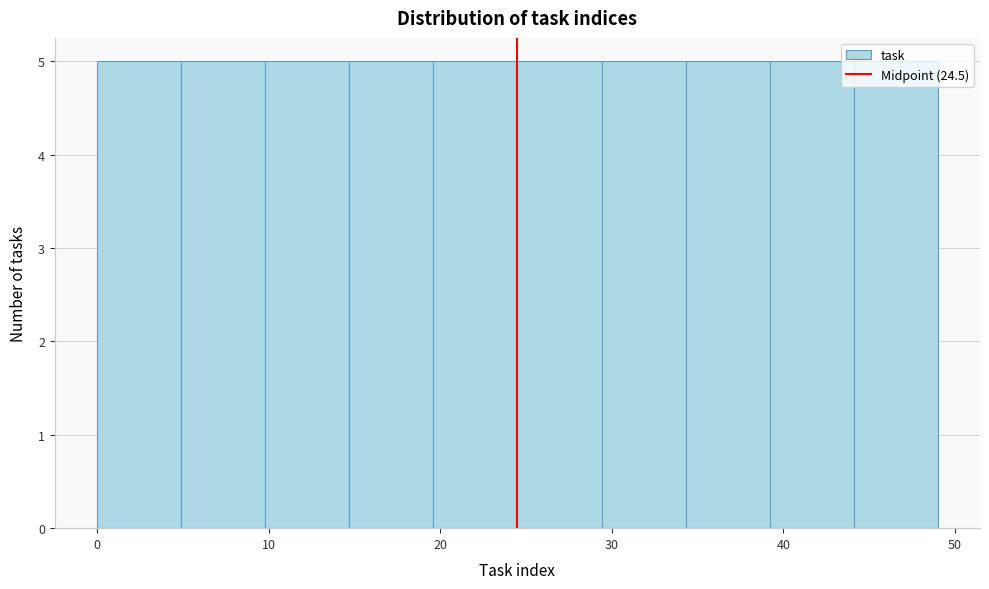

Reading left to right, transcribe this chart: for each bar, give the range it covers on the x-axis and its height. Neither the bar edges nor the heights are printed on the chart, so give them approximately, as read against the axes.

0.0 to 4.9: 5
4.9 to 9.8: 5
9.8 to 14.7: 5
14.7 to 19.6: 5
19.6 to 24.5: 5
24.5 to 29.4: 5
29.4 to 34.3: 5
34.3 to 39.2: 5
39.2 to 44.1: 5
44.1 to 49.0: 5